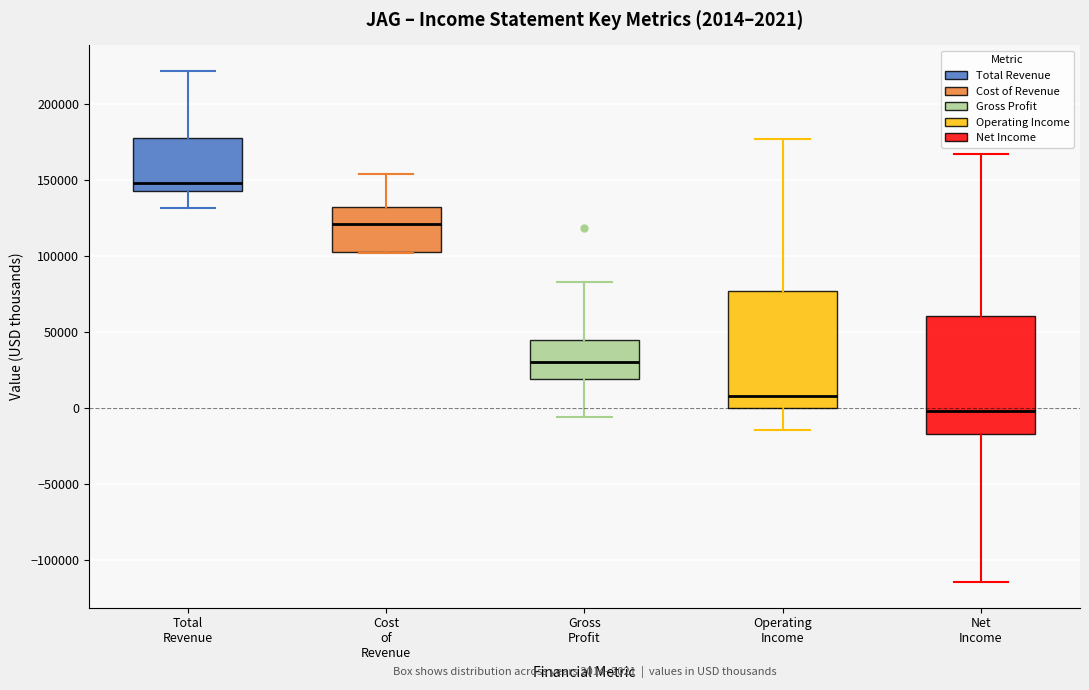

Which box's median line is the highest?

Total Revenue